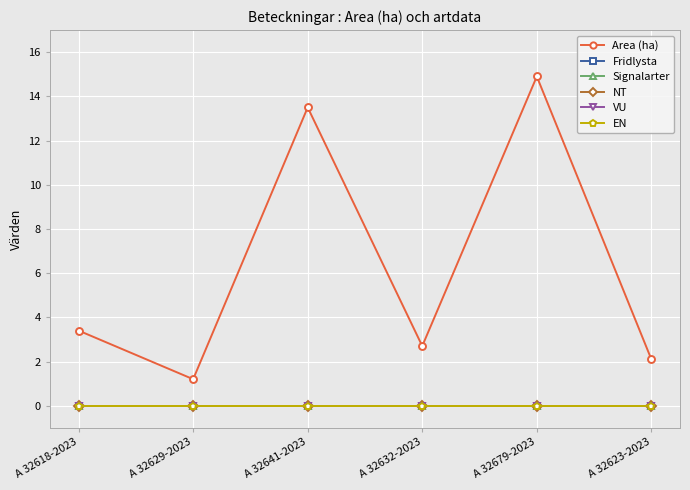

True or false: Signalarter and NT cross at least once.

False